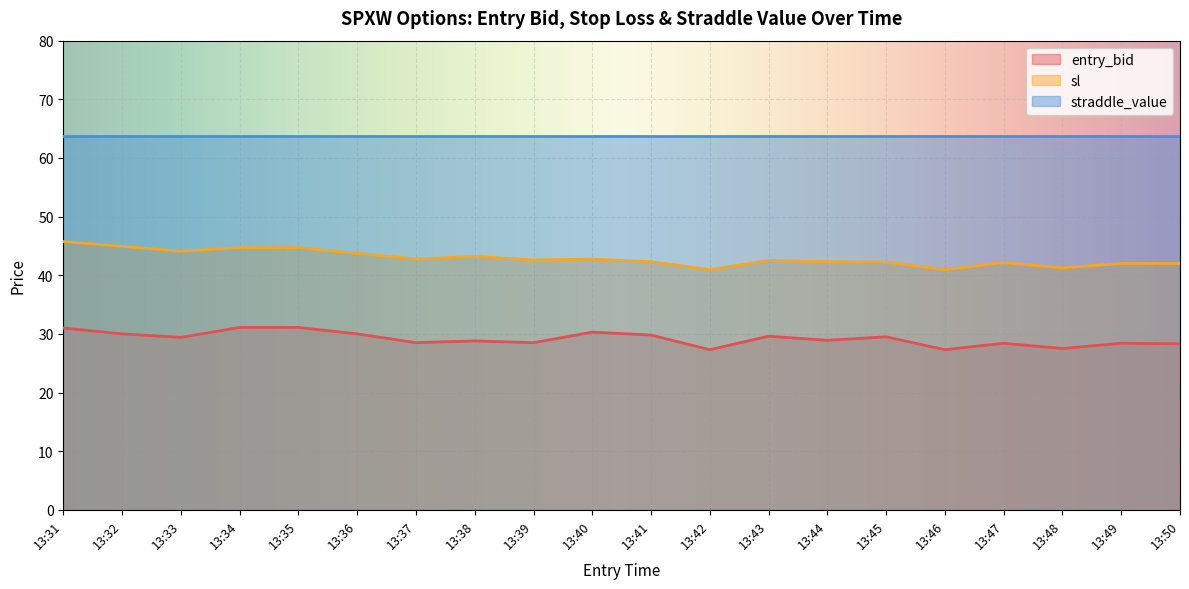

Where is the first local minimum for sl?

13:33